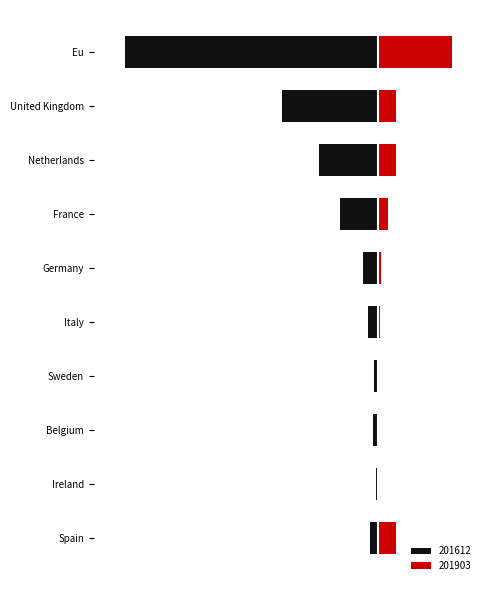

What is the average value of the 201903 series?

35.2